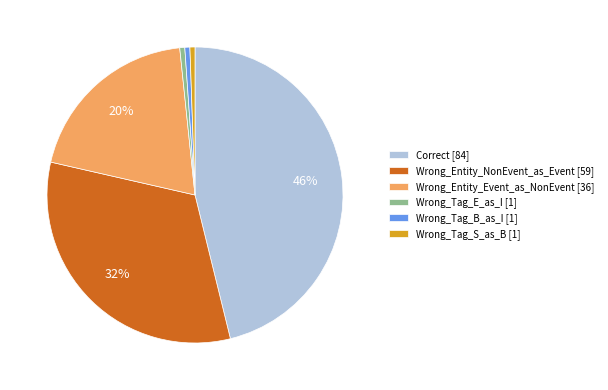

What is the largest slice in the pie chart?

Correct